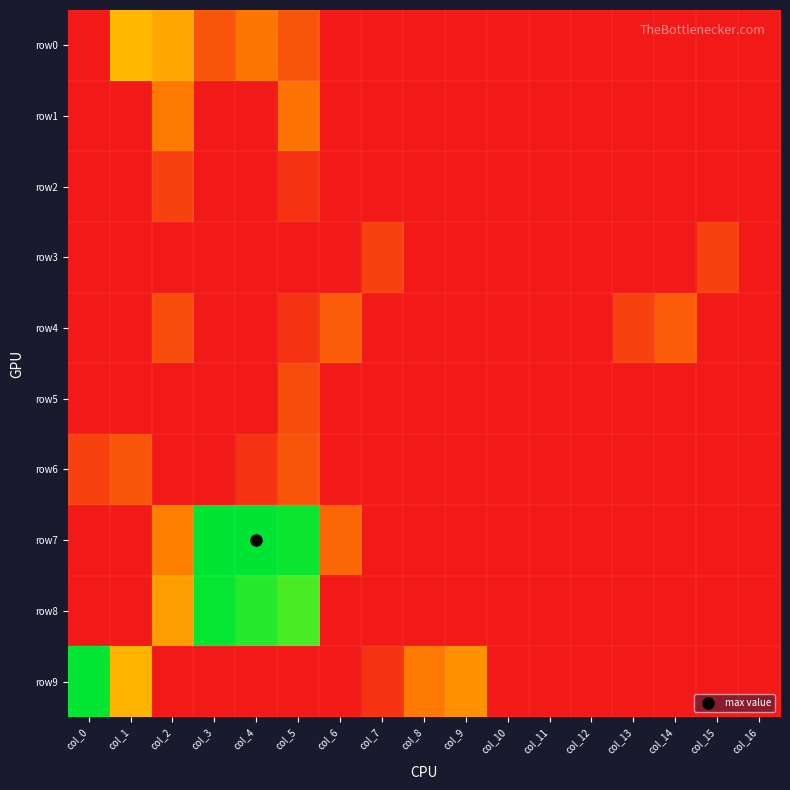

Which series has the largest total across all categories?

row7